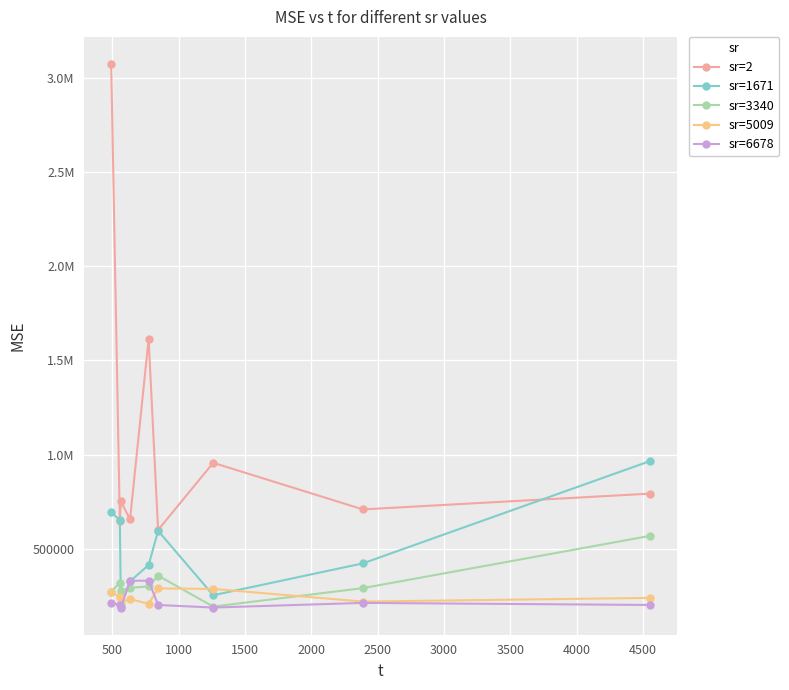

Reading right to left, transcribe all the data shown in this chart.

sr=2: 792495.6	708723.4	956194.9	599651.5	1613576.1	656385.2	750746.4	649486.6	3073976.4
sr=1671: 965223.5	422105.9	252848.2	594928.1	413243.4	326805.3	196823.2	651381.9	694069.2
sr=3340: 568125.0	290575.4	192670.2	356908.9	300042.7	291933.0	277525.3	319154.5	272095.5
sr=5009: 238794.9	219236.5	286468.8	288933.7	207361.9	232132.1	219584.0	244060.1	272095.5
sr=6678: 201196.7	212191.0	187493.5	201196.7	330021.6	330021.6	187493.5	201196.7	212191.0